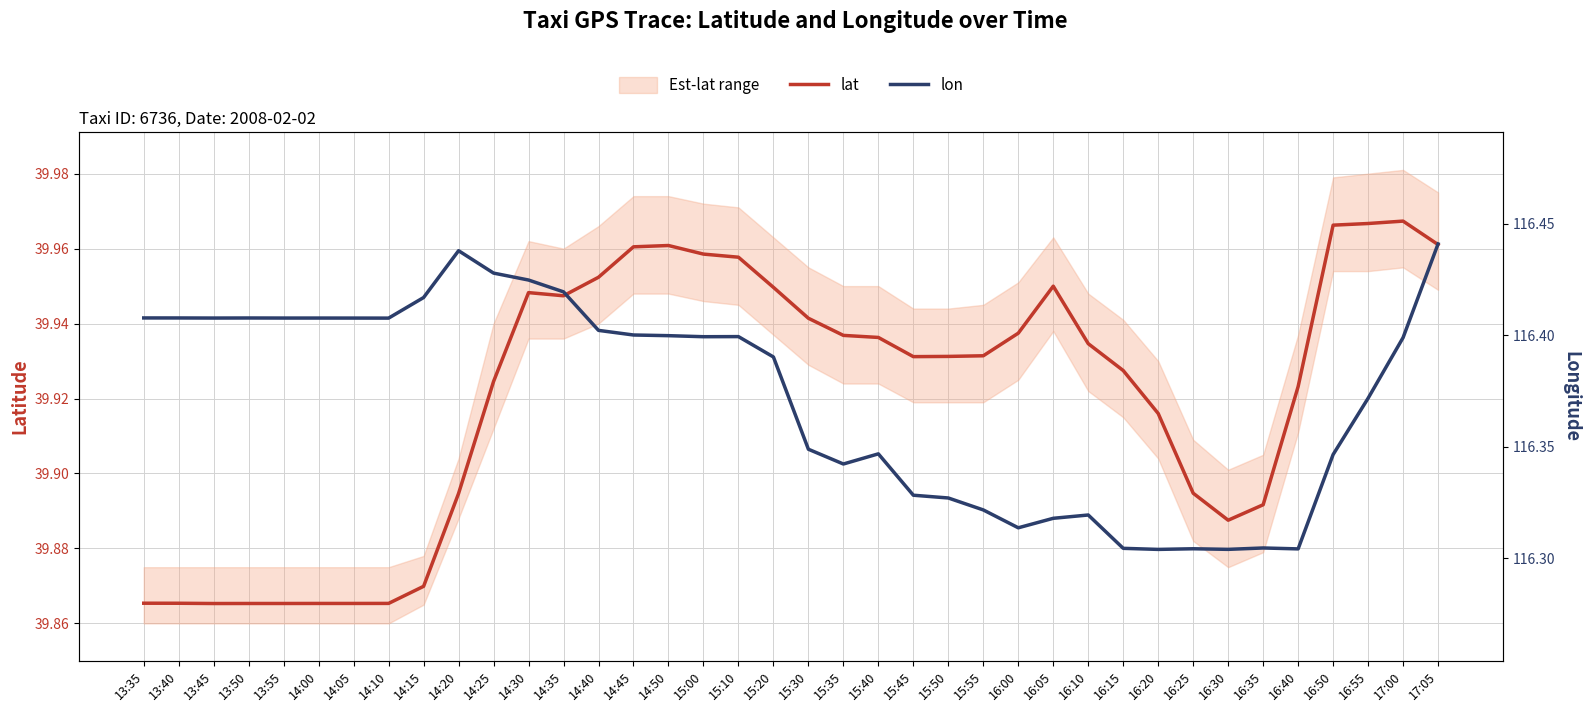

What is the total value across all series at 15:20?

156.3